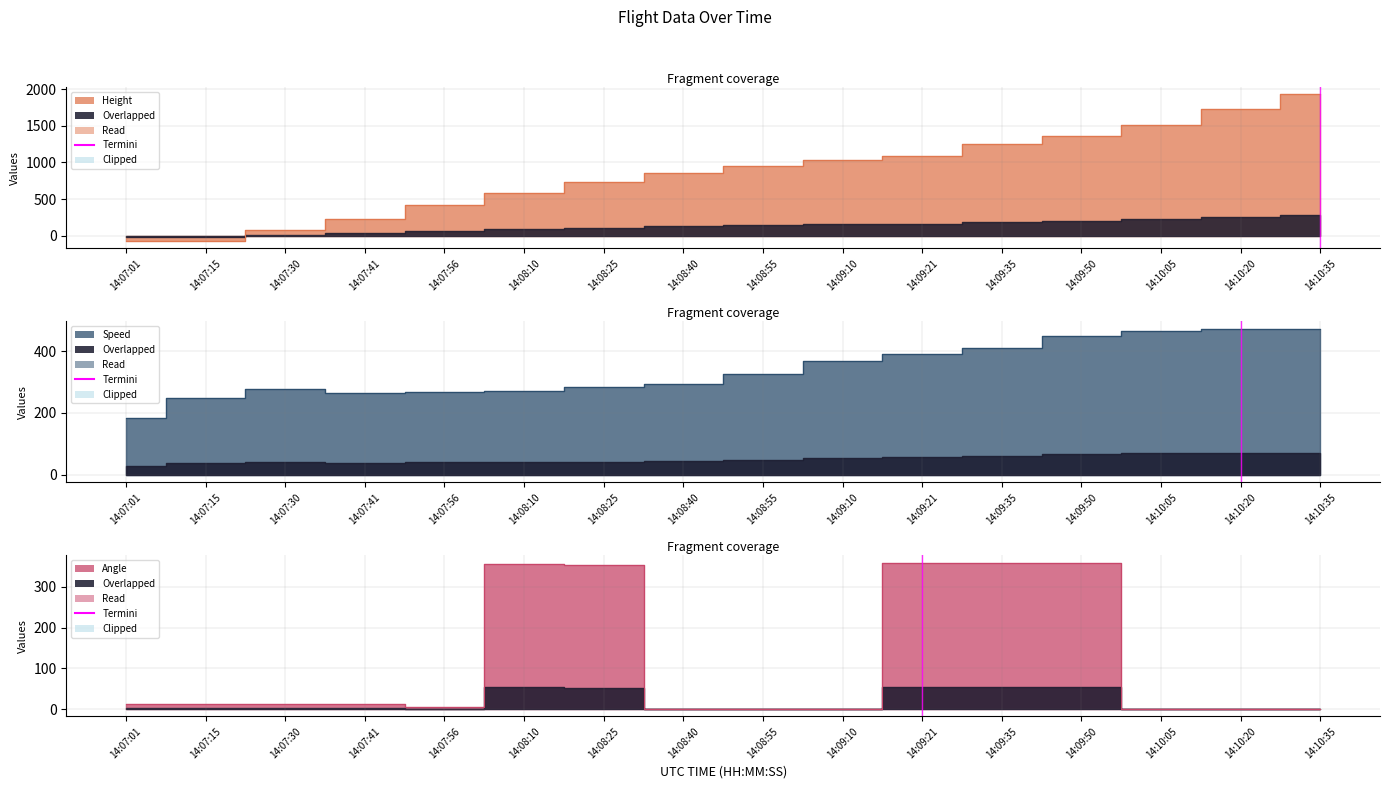

What is the spread (max minus min) of values at 14:10:05?

1516.4